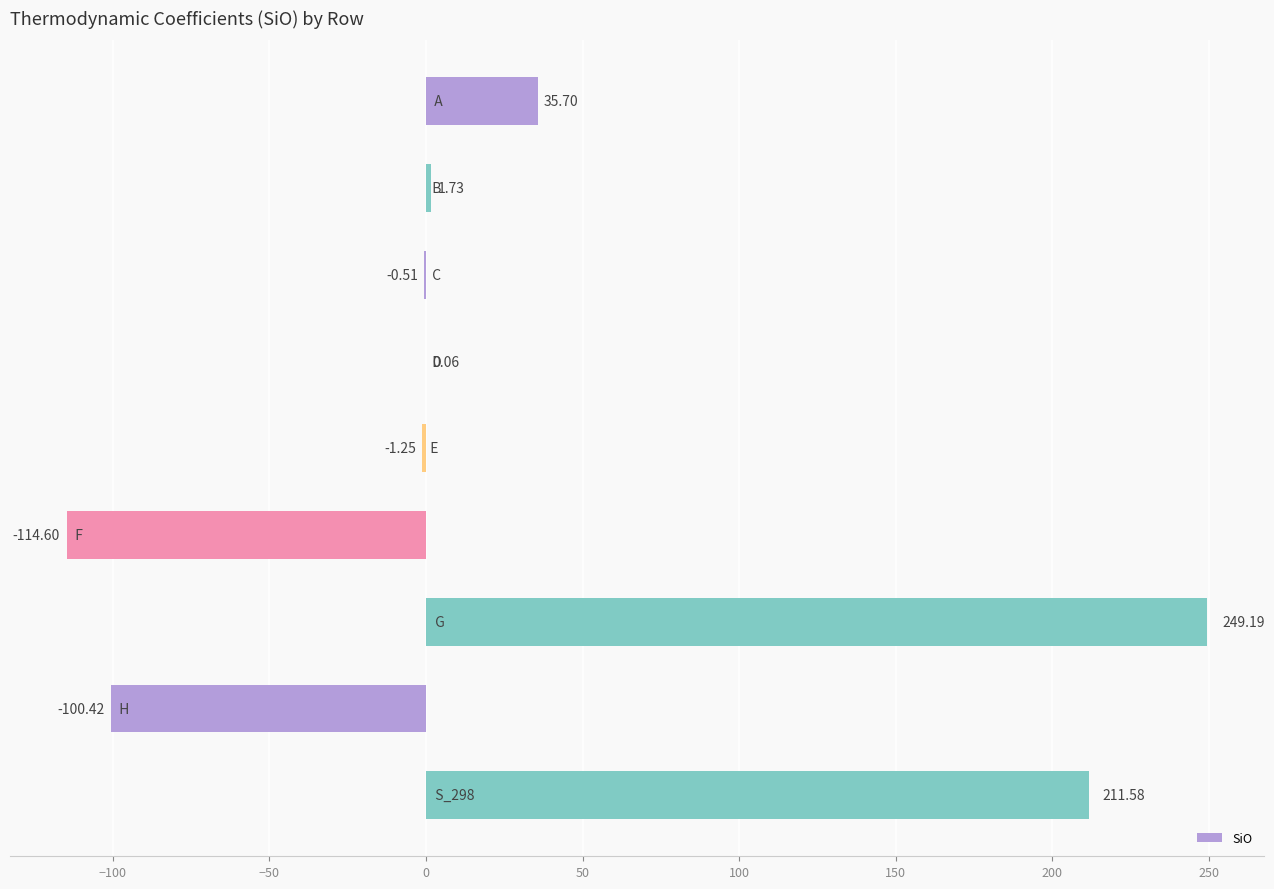

Count the number of values greater than 0.

5